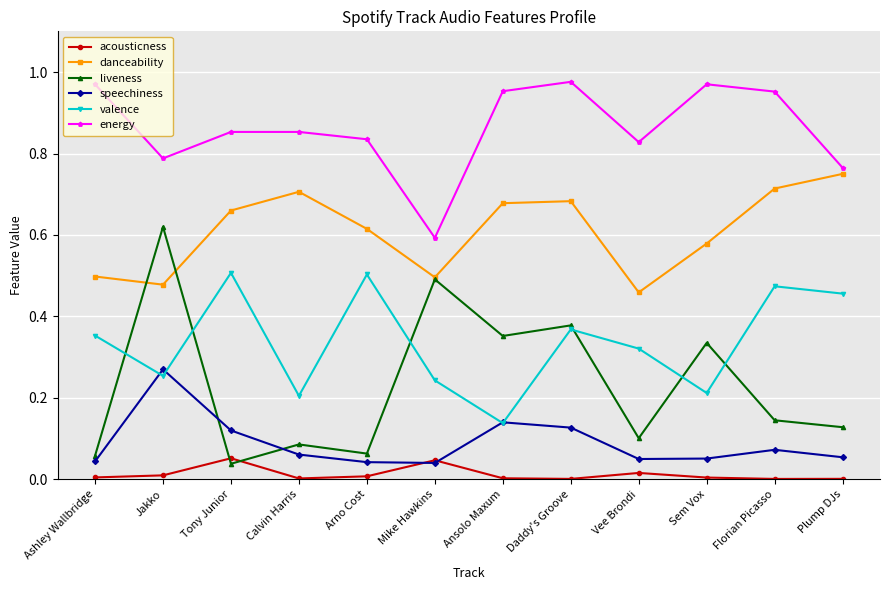

What is the label of the 12th point from the right?

Ashley Wallbridge